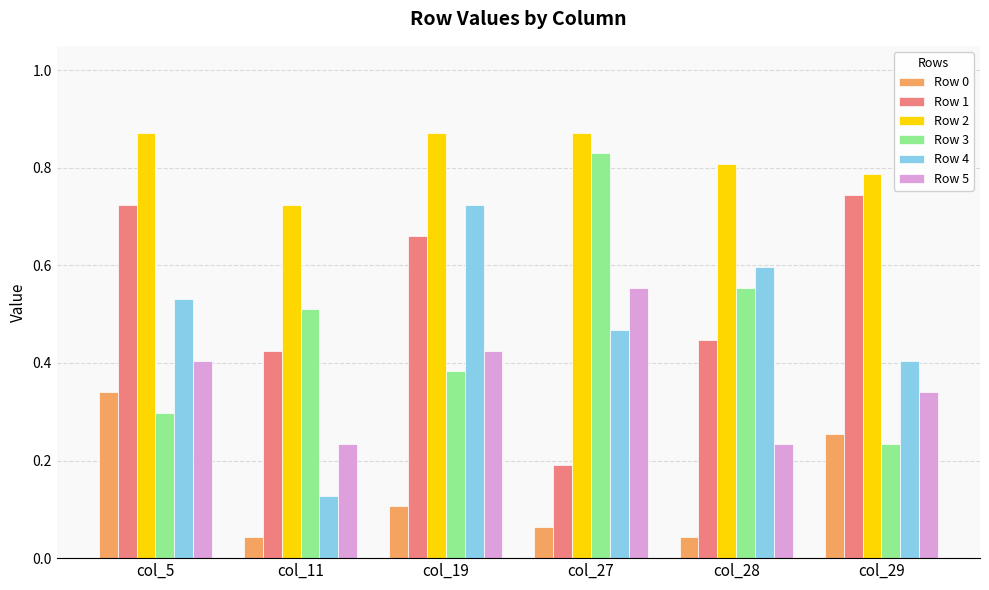

Where is Row 1 nearest to the value 0?

col_27